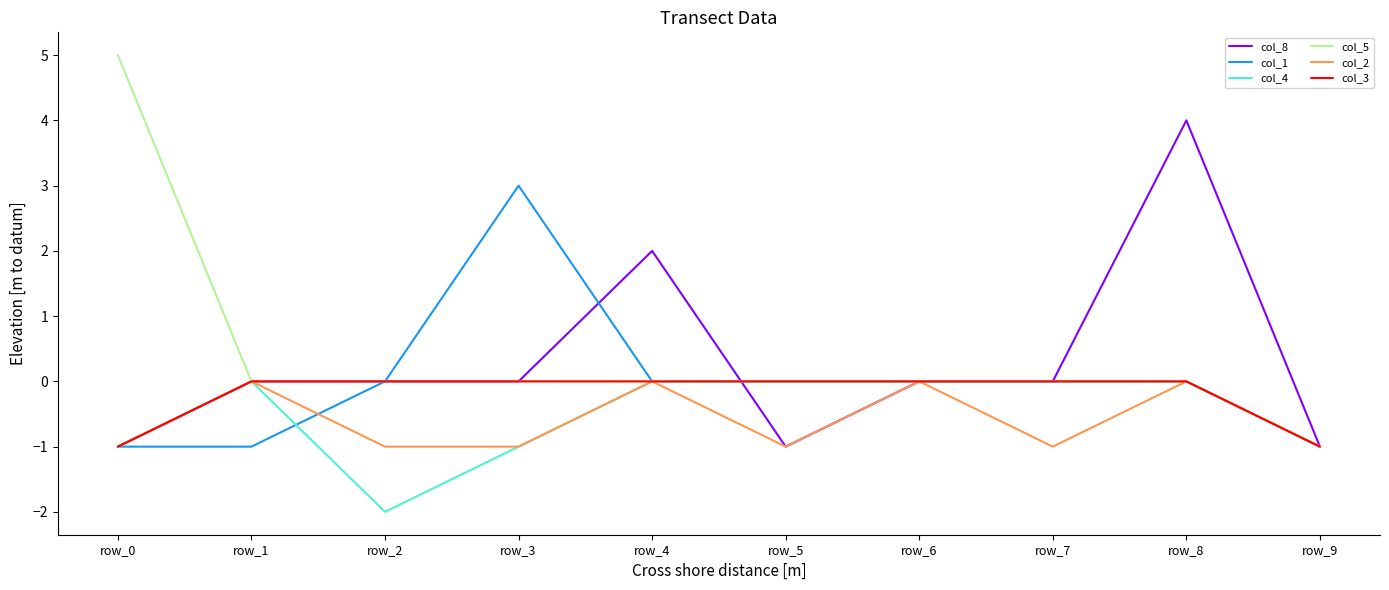

Is the value of col_1 at row_5 greater than the value of col_2 at row_5?

Yes